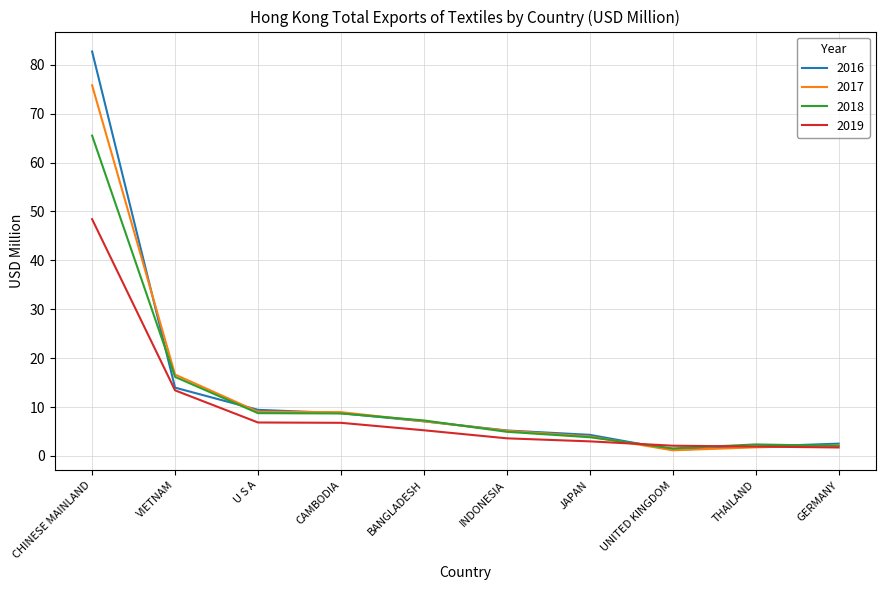

What is the highest value of the 2016 series?

82.7